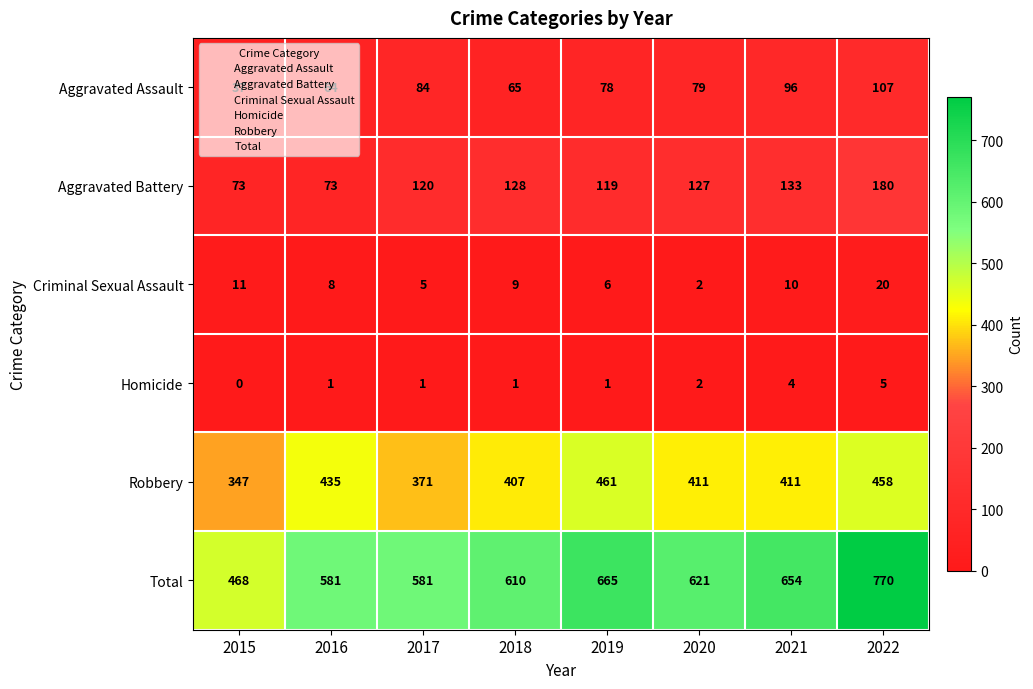

What is the spread (max minus min) of values at 2019?

664